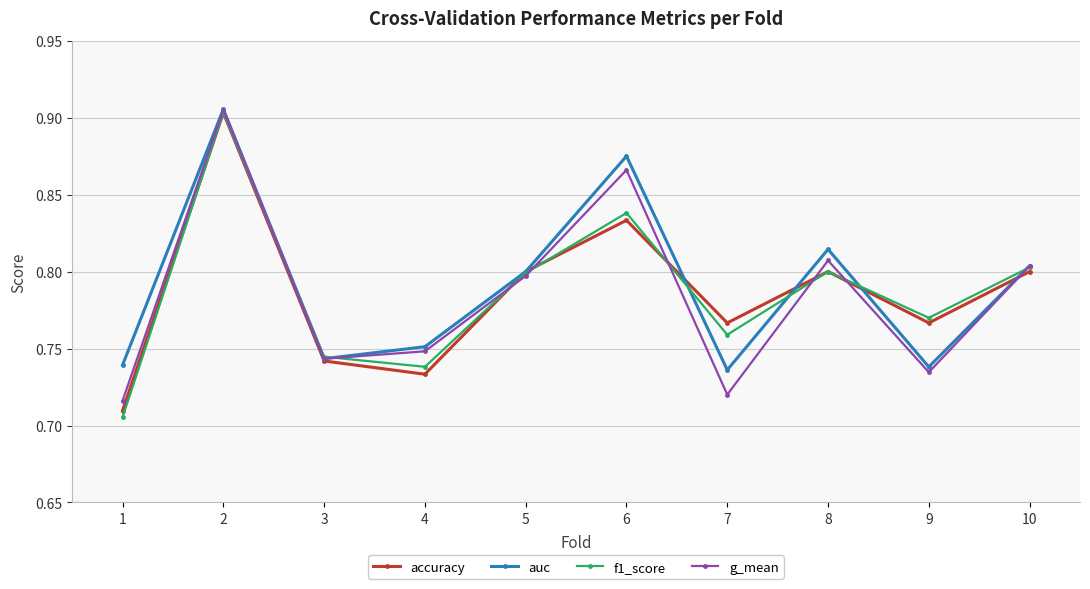

Which label corresponds to the smallest value in the chart?

1